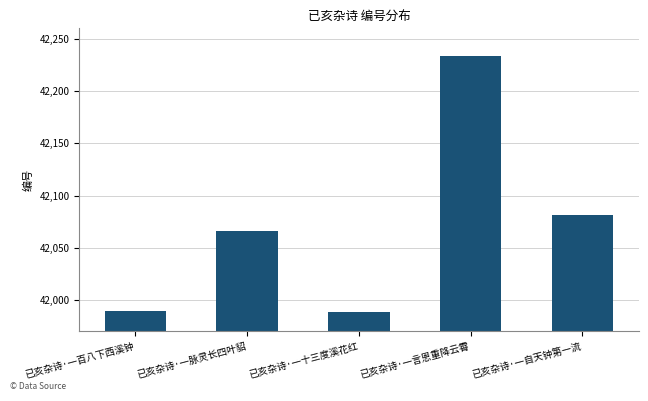

What value does the data have at 已亥杂诗·一自天钟第一流, to the nearest 5?

42080